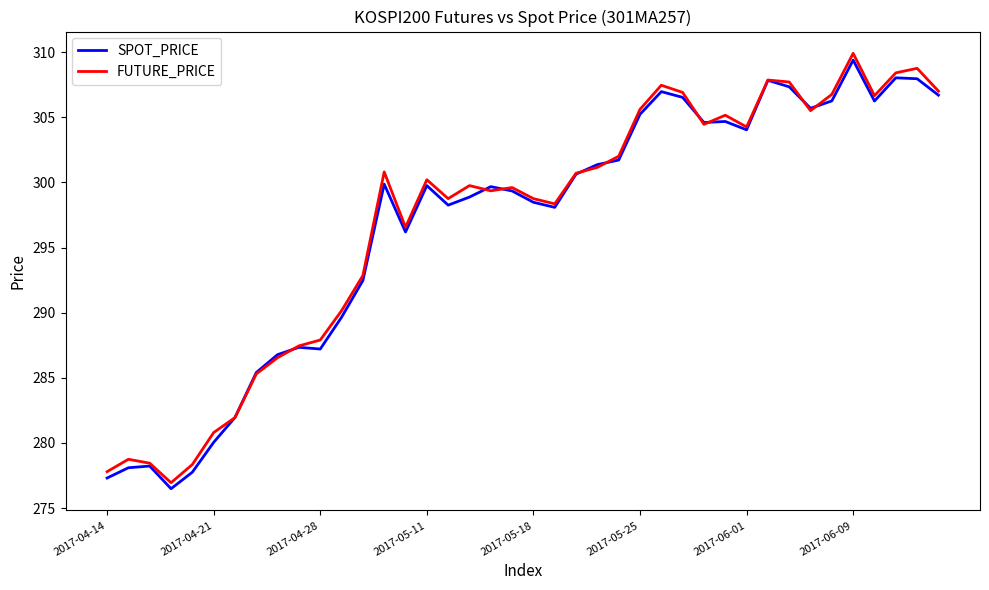

What are all the series names shown in the legend?

SPOT_PRICE, FUTURE_PRICE